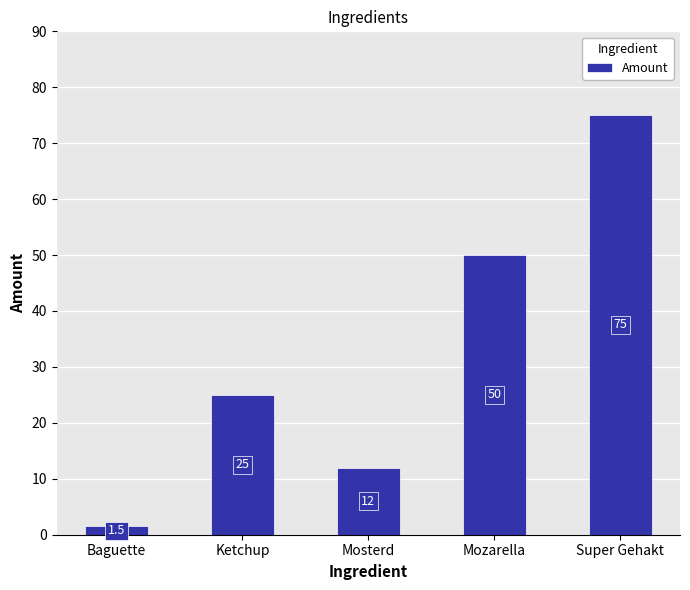

What position from the left is Ketchup?

2